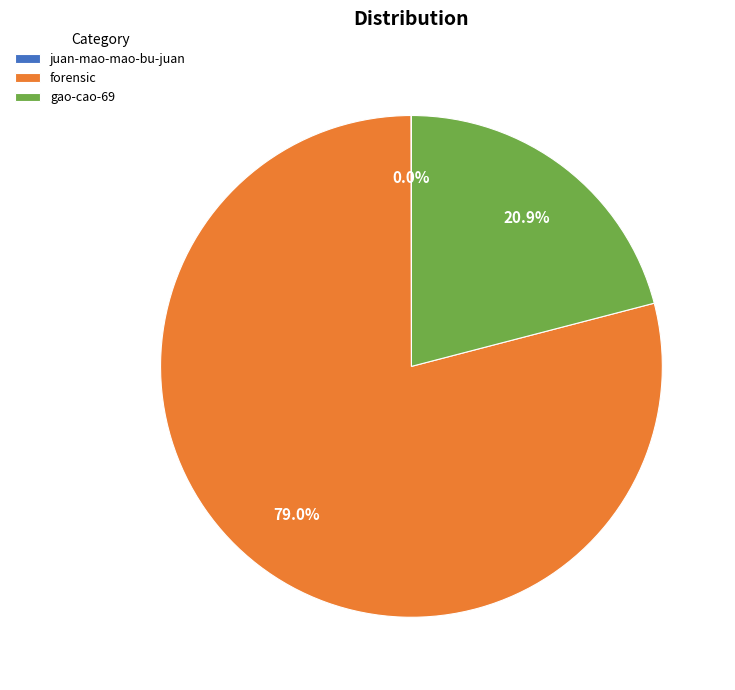

True or false: forensic accounts for 79% of the total.

True